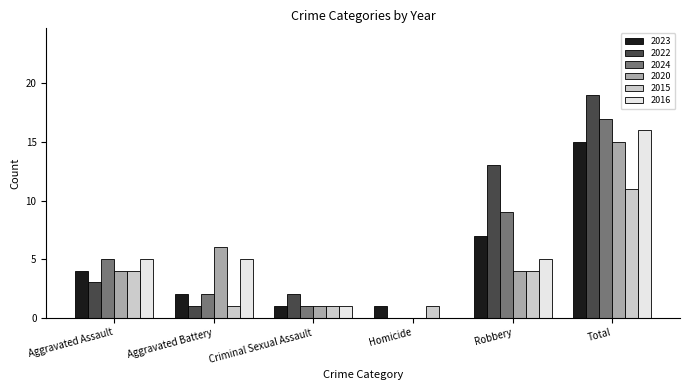

What is the total value across all series at Aggravated Battery?

17